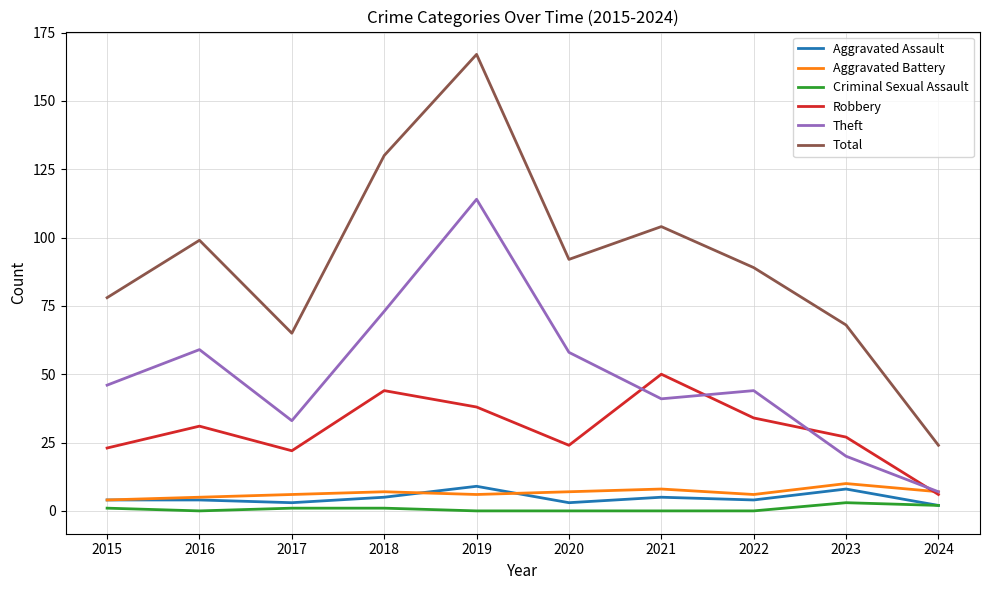

Reading right to left, what are all the values shown in this chart?

Aggravated Assault: 2024=2	2023=8	2022=4	2021=5	2020=3	2019=9	2018=5	2017=3	2016=4	2015=4
Aggravated Battery: 2024=7	2023=10	2022=6	2021=8	2020=7	2019=6	2018=7	2017=6	2016=5	2015=4
Criminal Sexual Assault: 2024=2	2023=3	2022=0	2021=0	2020=0	2019=0	2018=1	2017=1	2016=0	2015=1
Robbery: 2024=6	2023=27	2022=34	2021=50	2020=24	2019=38	2018=44	2017=22	2016=31	2015=23
Theft: 2024=7	2023=20	2022=44	2021=41	2020=58	2019=114	2018=73	2017=33	2016=59	2015=46
Total: 2024=24	2023=68	2022=89	2021=104	2020=92	2019=167	2018=130	2017=65	2016=99	2015=78